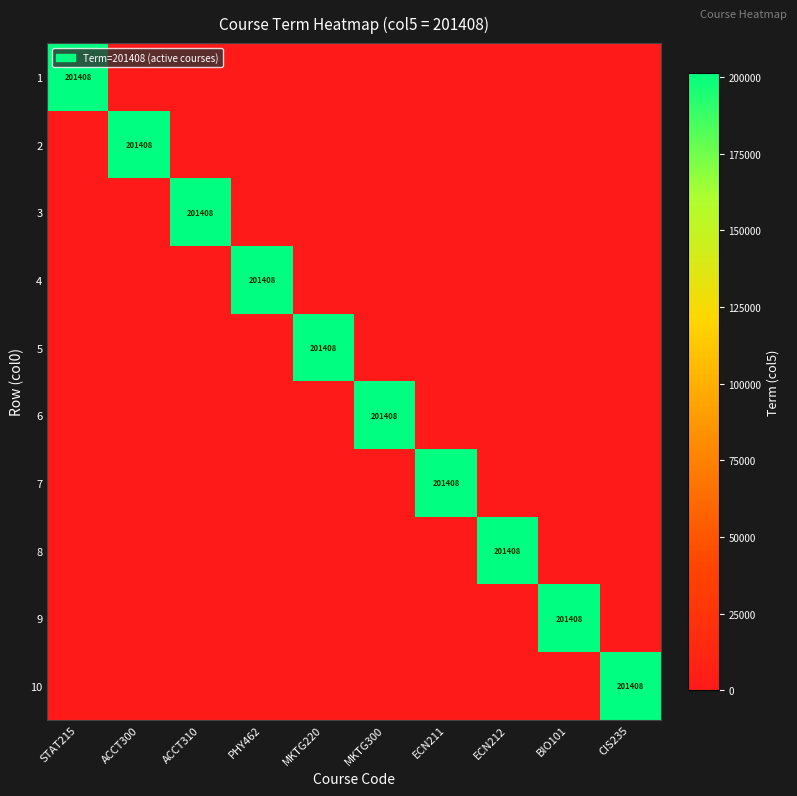

True or false: 1 has a value of 201408 at STAT215.

True